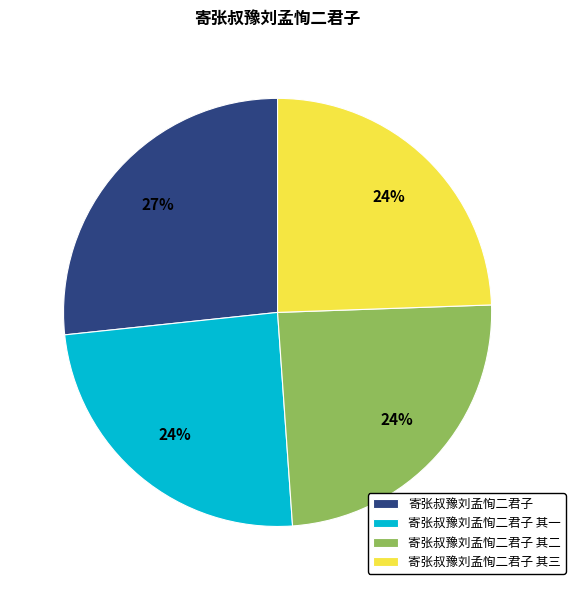

What percentage is the 寄张叔豫刘孟恂二君子 slice, to the nearest percent?

27%